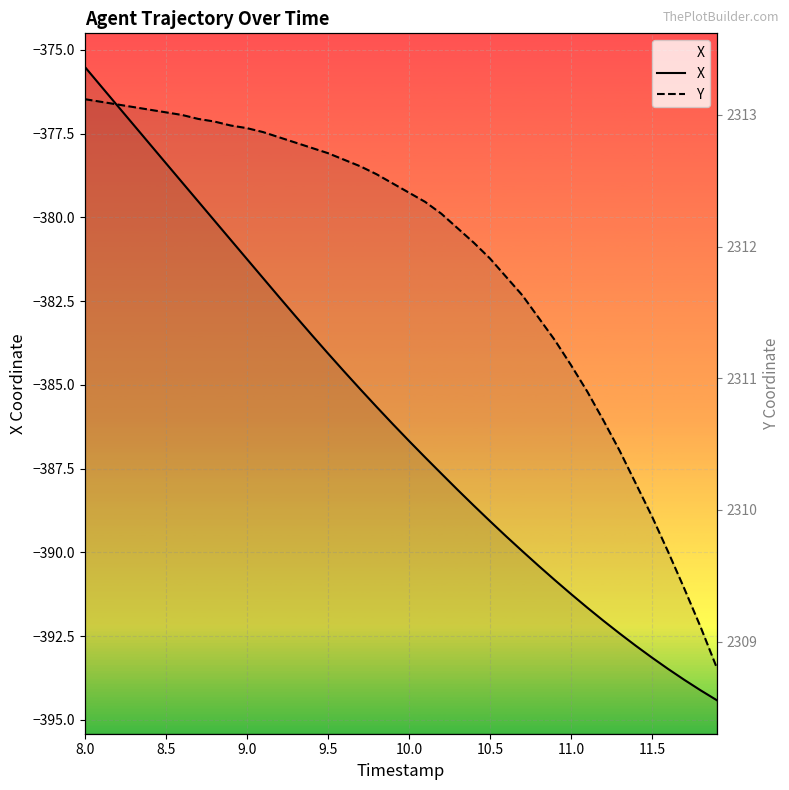

Is the value of X at 9.5 greater than the value of Y at 37?

No